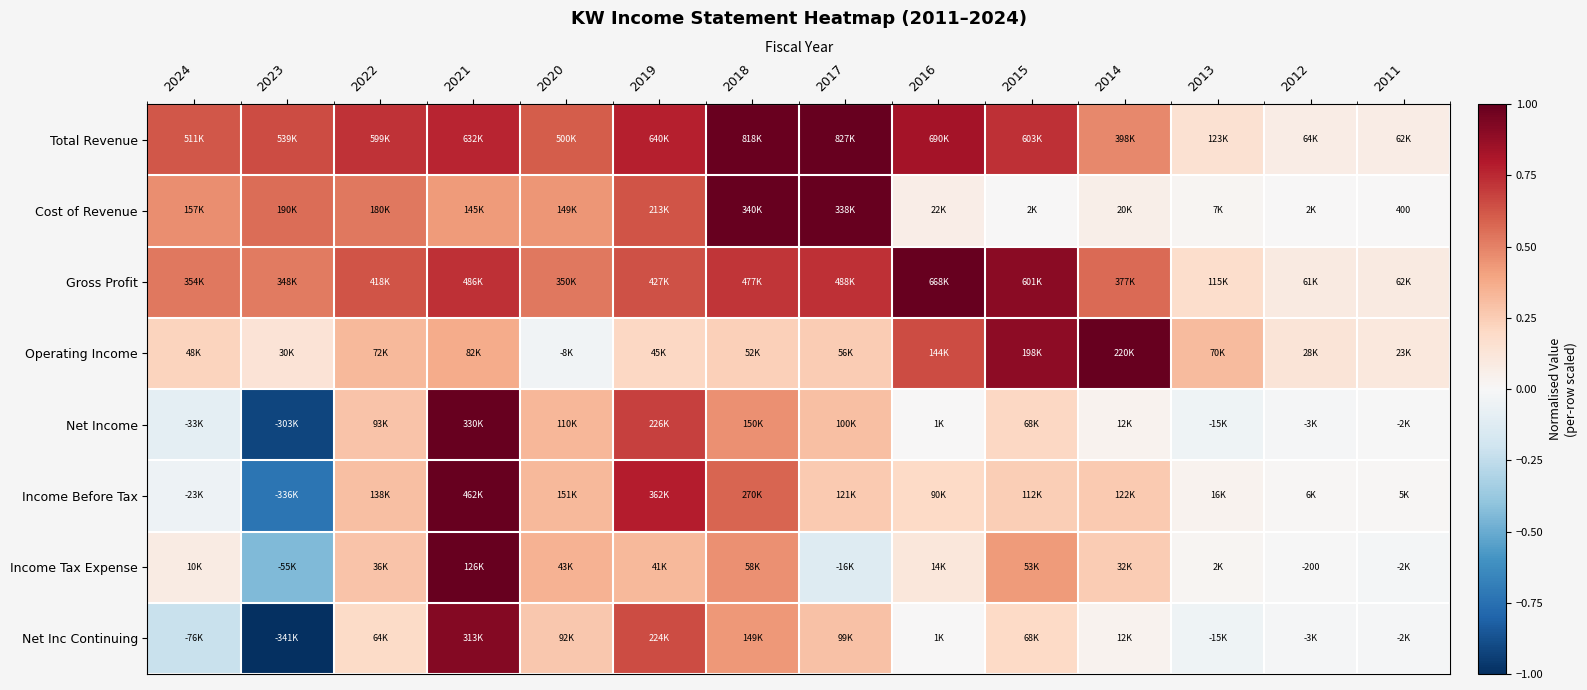

Which has a higher value, 2019 or 2015?

2019